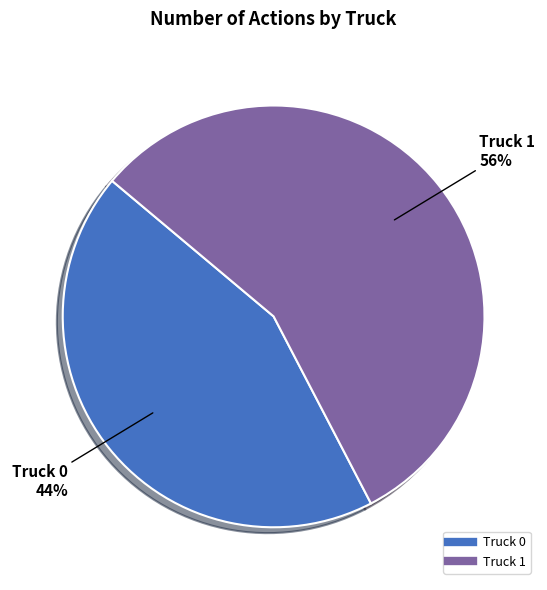

To the nearest percent, what is the average slice percentage?

50%